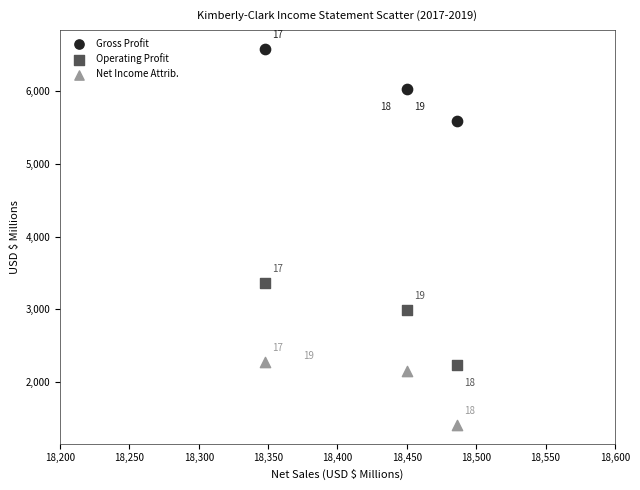

Which series reaches the maximum Y coordinate?

Gross Profit